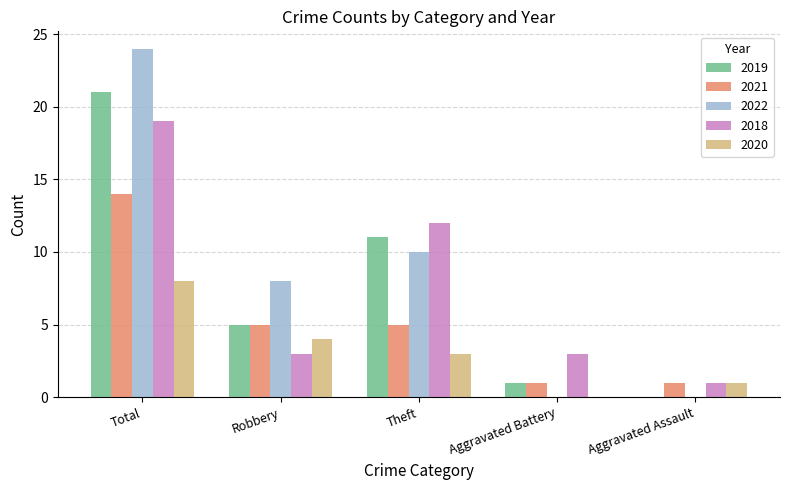

How many groups of bars are there?

5